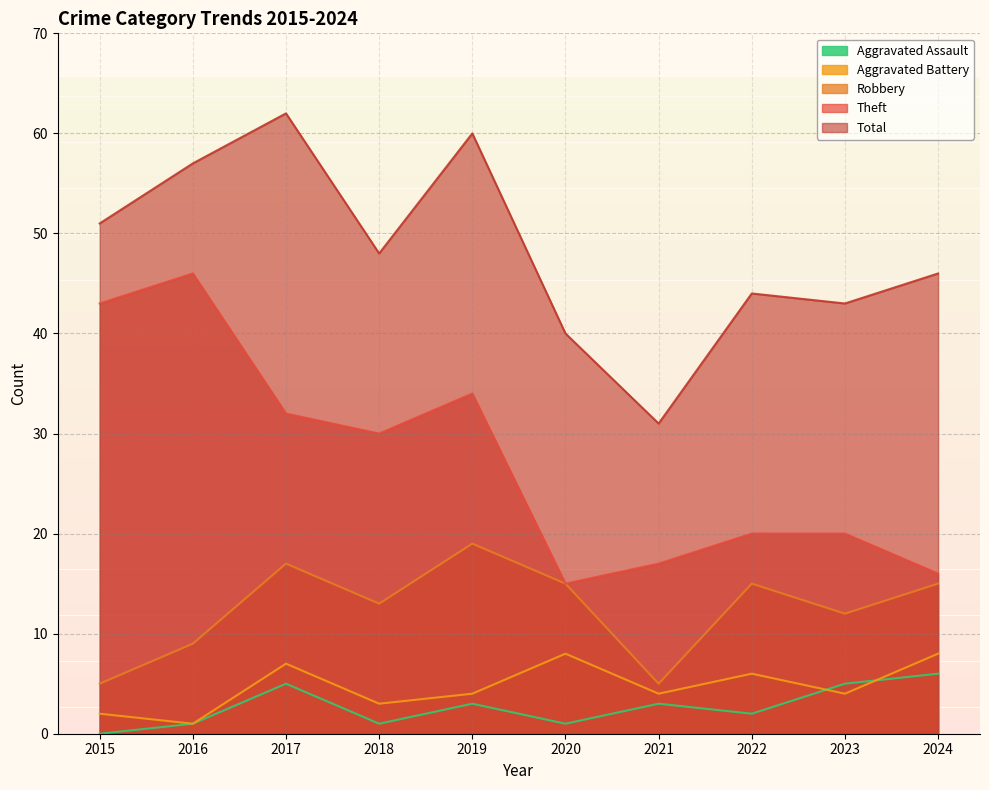

Reading left to right, list all the values displayed in this chart.

Robbery: 2015=5	2016=9	2017=17	2018=13	2019=19	2020=15	2021=5	2022=15	2023=12	2024=15
Theft: 2015=43	2016=46	2017=32	2018=30	2019=34	2020=15	2021=17	2022=20	2023=20	2024=16
Aggravated Battery: 2015=2	2016=1	2017=7	2018=3	2019=4	2020=8	2021=4	2022=6	2023=4	2024=8
Aggravated Assault: 2015=0	2016=1	2017=5	2018=1	2019=3	2020=1	2021=3	2022=2	2023=5	2024=6
Total: 2015=51	2016=57	2017=62	2018=48	2019=60	2020=40	2021=31	2022=44	2023=43	2024=46